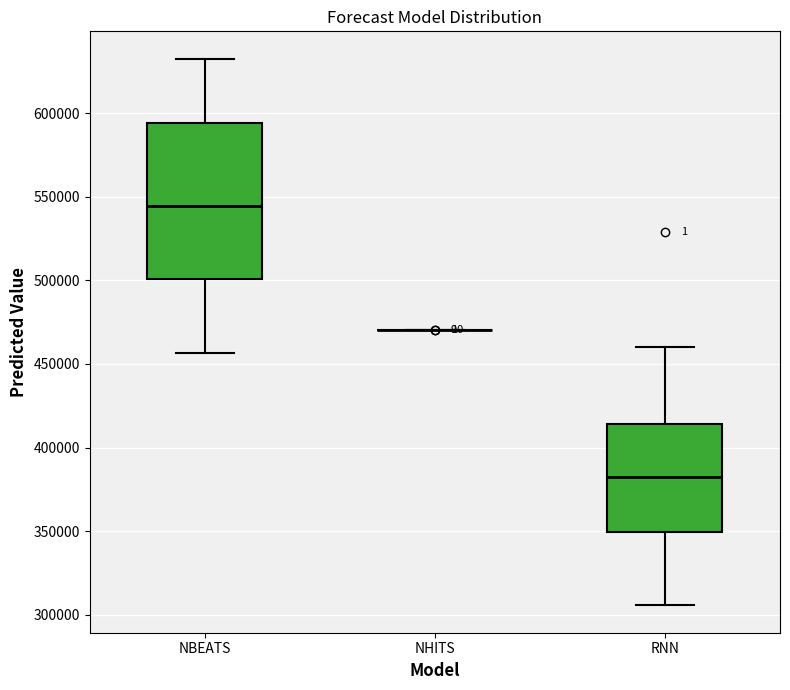

Reading left to right, transcribe this box plot: for each box, give where its median line is, the range the box spans, and where its two whiskers end, as read against the y-axis. The values are not printed on the chart, so give them approximately, as read against the axis.

NBEATS: median 545000, box 500000 to 595000, whiskers 455000 to 630000
NHITS: box collapsed to a line at 470000, whiskers 470000 to 470000
RNN: median 380000, box 350000 to 415000, whiskers 305000 to 460000